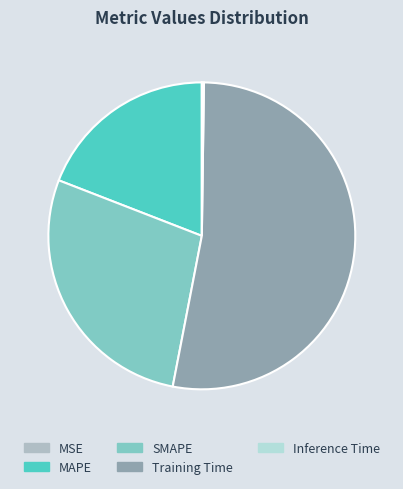

How much of the chart is everything except MAPE?

80.9%